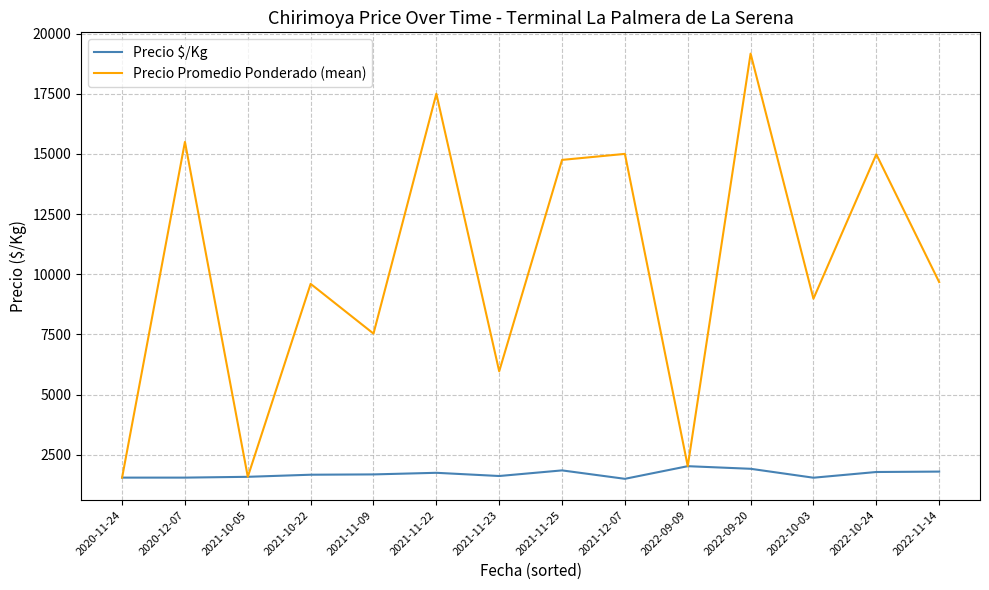

What is the sum of the Precio $/Kg values at 2021-11-09 and 2022-09-20?

3600.0